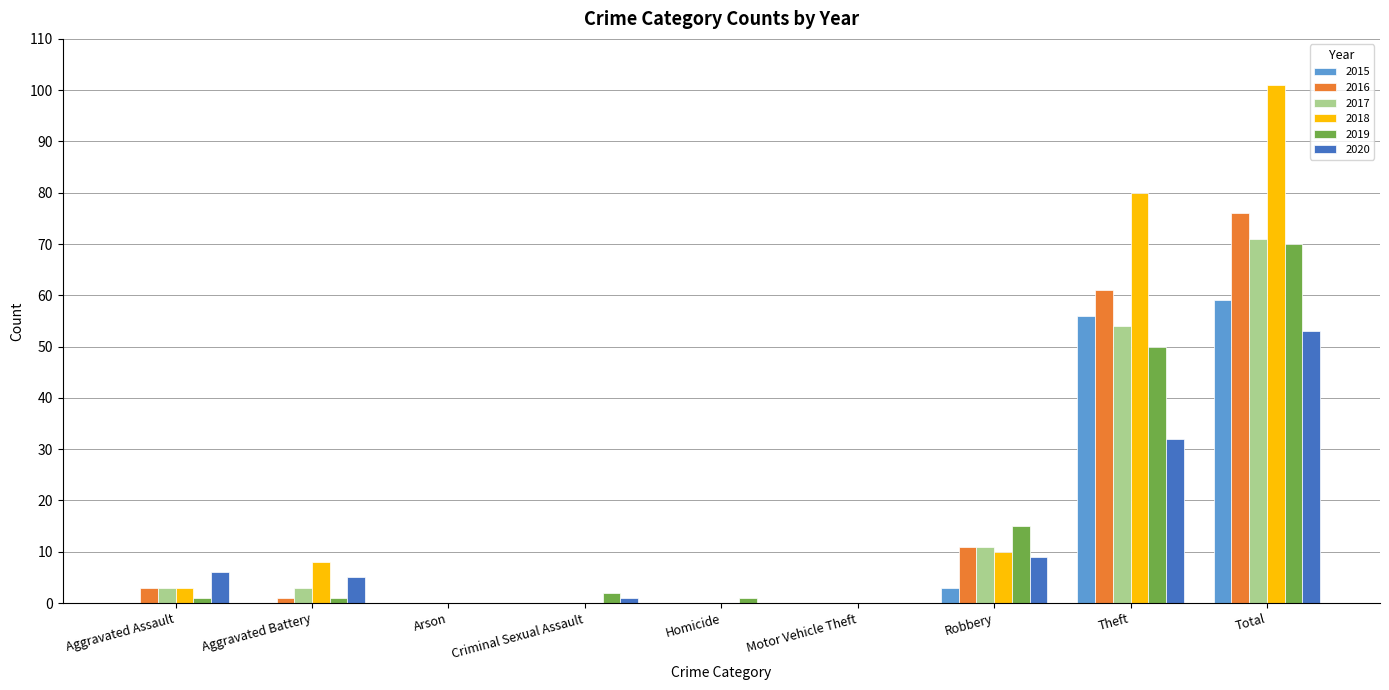

Which series has the widest spread of values?

2018